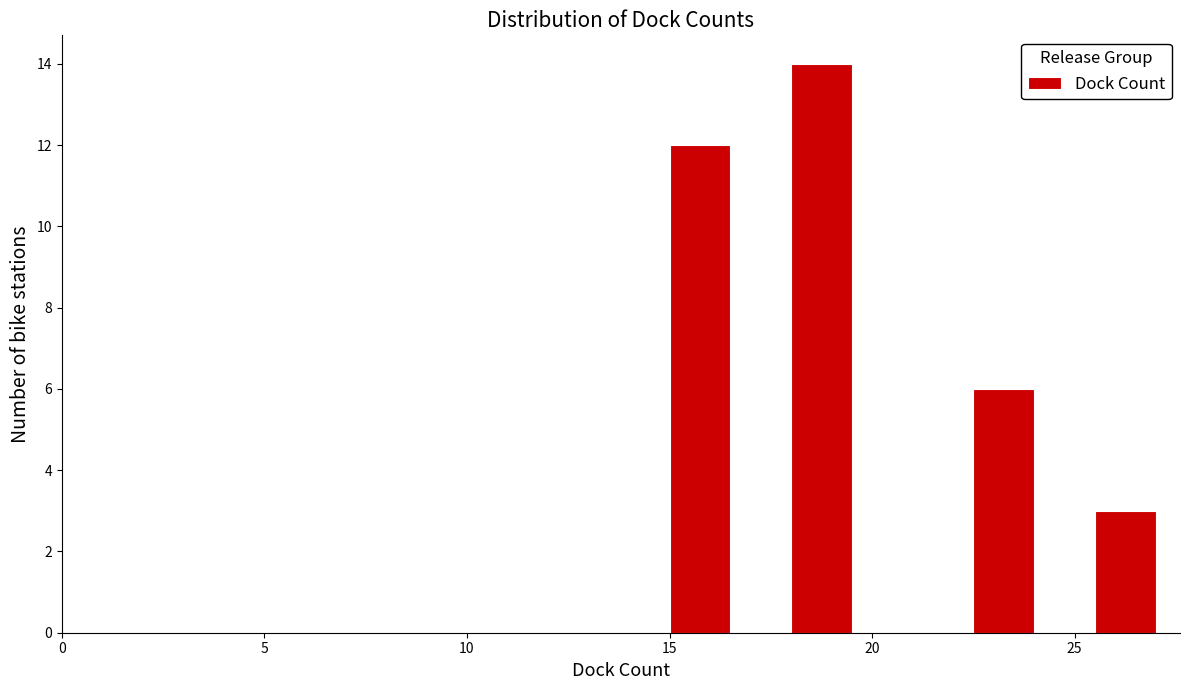

Around what value on the x-axis is the tallest bar? Give the approximate position of its centre, as read against the axis.

19.0